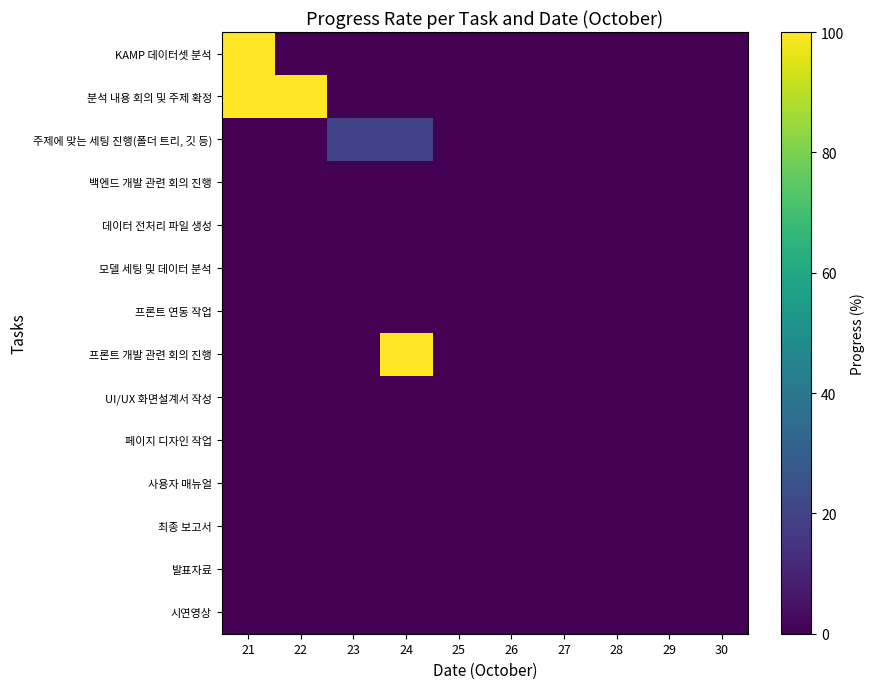

Reading right to left, transcribe all the data shown in this chart.

KAMP 데이터셋 분석: 30=0	29=0	28=0	27=0	26=0	25=0	24=0	23=0	22=0	21=100
분석 내용 회의 및 주제 확정: 30=0	29=0	28=0	27=0	26=0	25=0	24=0	23=0	22=100	21=100
주제에 맞는 세팅 진행(폴더 트리, 깃 등): 30=0	29=0	28=0	27=0	26=0	25=0	24=20	23=20	22=0	21=0
백엔드 개발 관련 회의 진행: 30=0	29=0	28=0	27=0	26=0	25=0	24=0	23=0	22=0	21=0
데이터 전처리 파일 생성: 30=0	29=0	28=0	27=0	26=0	25=0	24=0	23=0	22=0	21=0
모델 세팅 및 데이터 분석: 30=0	29=0	28=0	27=0	26=0	25=0	24=0	23=0	22=0	21=0
프론트 연동 작업: 30=0	29=0	28=0	27=0	26=0	25=0	24=0	23=0	22=0	21=0
프론트 개발 관련 회의 진행: 30=0	29=0	28=0	27=0	26=0	25=0	24=100	23=0	22=0	21=0
UI/UX 화면설계서 작성: 30=0	29=0	28=0	27=0	26=0	25=0	24=0	23=0	22=0	21=0
페이지 디자인 작업: 30=0	29=0	28=0	27=0	26=0	25=0	24=0	23=0	22=0	21=0
사용자 매뉴얼: 30=0	29=0	28=0	27=0	26=0	25=0	24=0	23=0	22=0	21=0
최종 보고서: 30=0	29=0	28=0	27=0	26=0	25=0	24=0	23=0	22=0	21=0
발표자료: 30=0	29=0	28=0	27=0	26=0	25=0	24=0	23=0	22=0	21=0
시연영상: 30=0	29=0	28=0	27=0	26=0	25=0	24=0	23=0	22=0	21=0